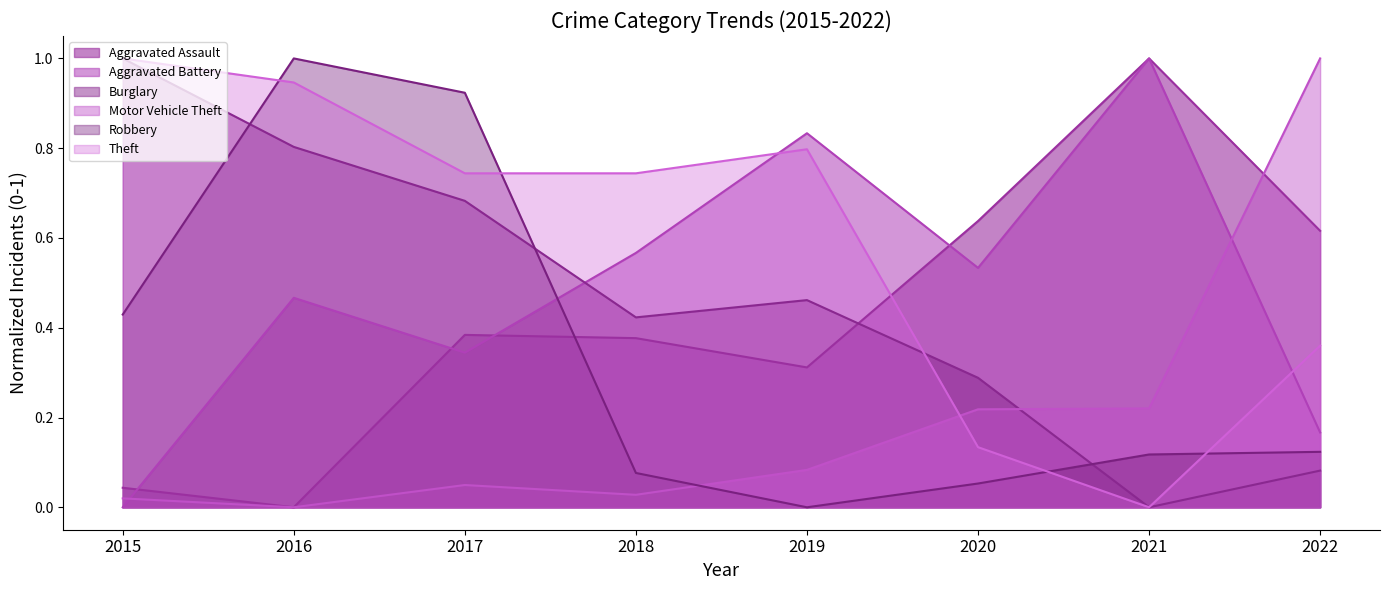

The value of Theft at 2020 is 0.1. True or false?

True